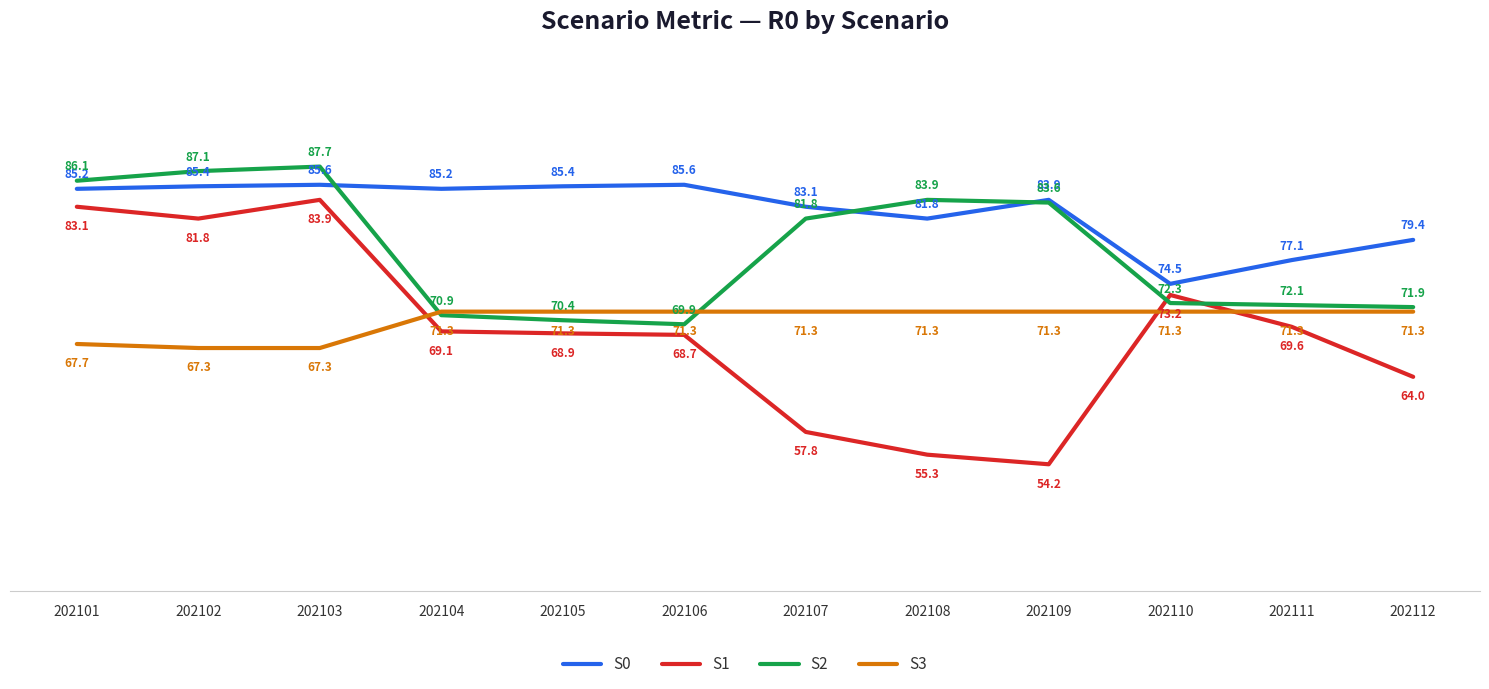

The value of S1 at 202108 is 55.3. True or false?

True